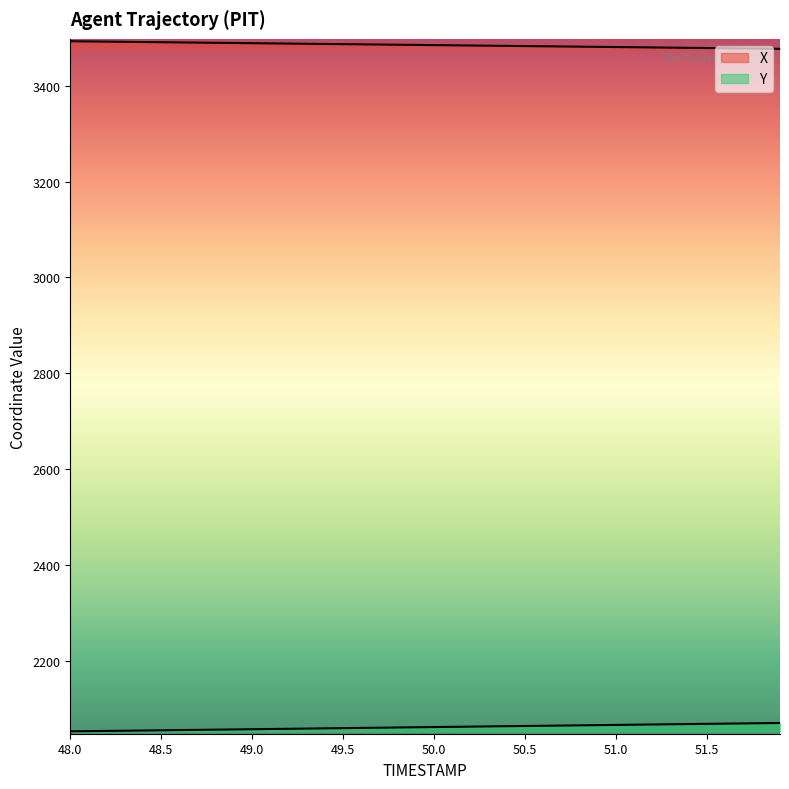

Reading left to right, transcribe all the data shown in this chart.

X: 3492.7	3492.3	3491.9	3491.5	3491.1	3490.7	3490.2	3489.8	3489.4	3489.0	3488.6	3488.2	3487.8	3487.4	3487.0	3486.6	3486.2	3485.8	3485.4	3485.0	3484.6	3484.2	3483.8	3483.4	3483.0	3482.6	3482.2	3481.8	3481.4	3481.0	3480.6	3480.2	3479.8	3479.4	3479.0	3478.6	3478.2	3477.7	3477.3	3476.9
Y: 2053.2	2053.6	2054.0	2054.4	2054.9	2055.3	2055.8	2056.2	2056.7	2057.1	2057.6	2058.0	2058.5	2058.9	2059.4	2059.8	2060.3	2060.7	2061.2	2061.6	2062.1	2062.5	2063.0	2063.4	2063.9	2064.3	2064.8	2065.2	2065.7	2066.1	2066.6	2067.0	2067.4	2067.9	2068.3	2068.8	2069.2	2069.7	2070.1	2070.6